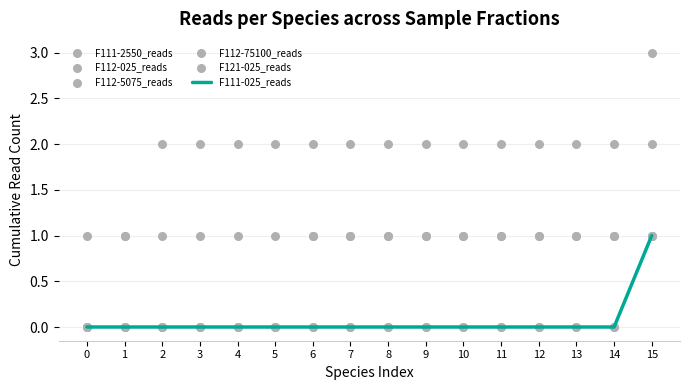

Which series reaches the minimum Y coordinate?

F111-025_reads